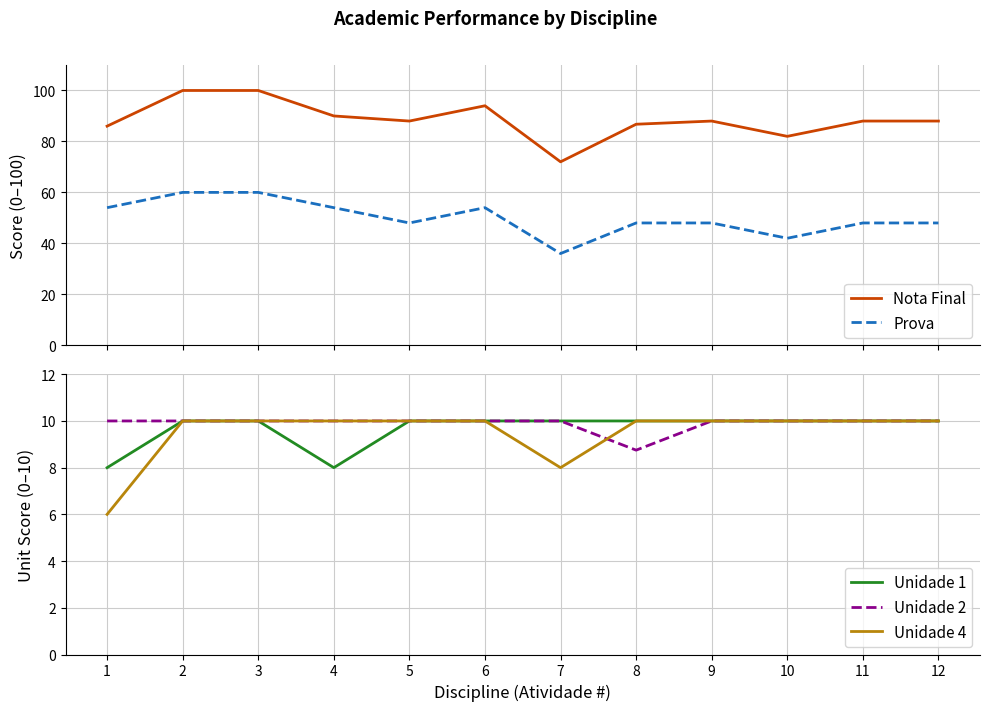

The Unidade 4 series shows 10.0 at 11. True or false?

True